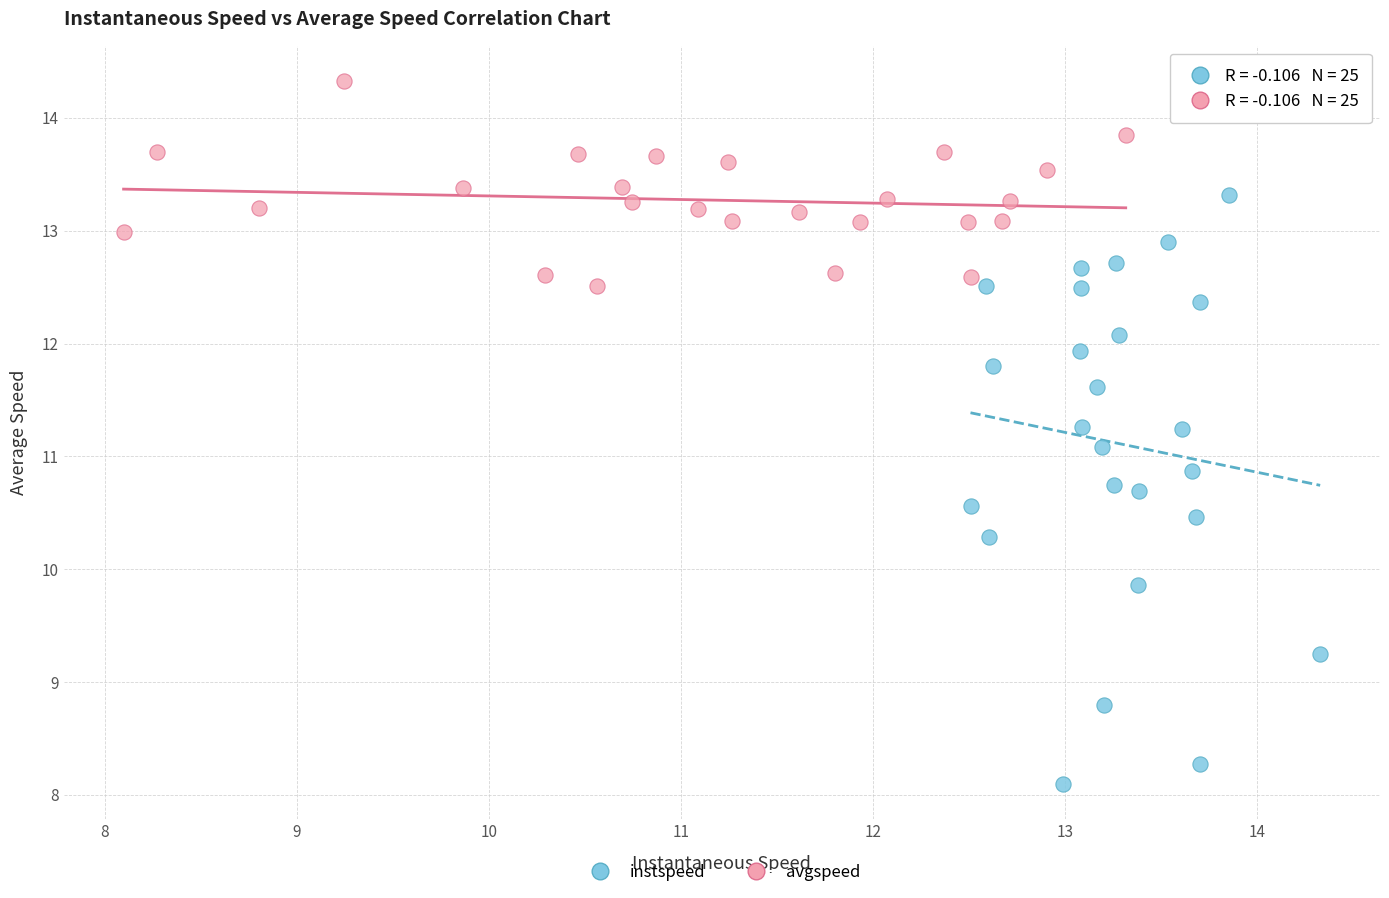

Which series contains the lowest Y value?

instspeed